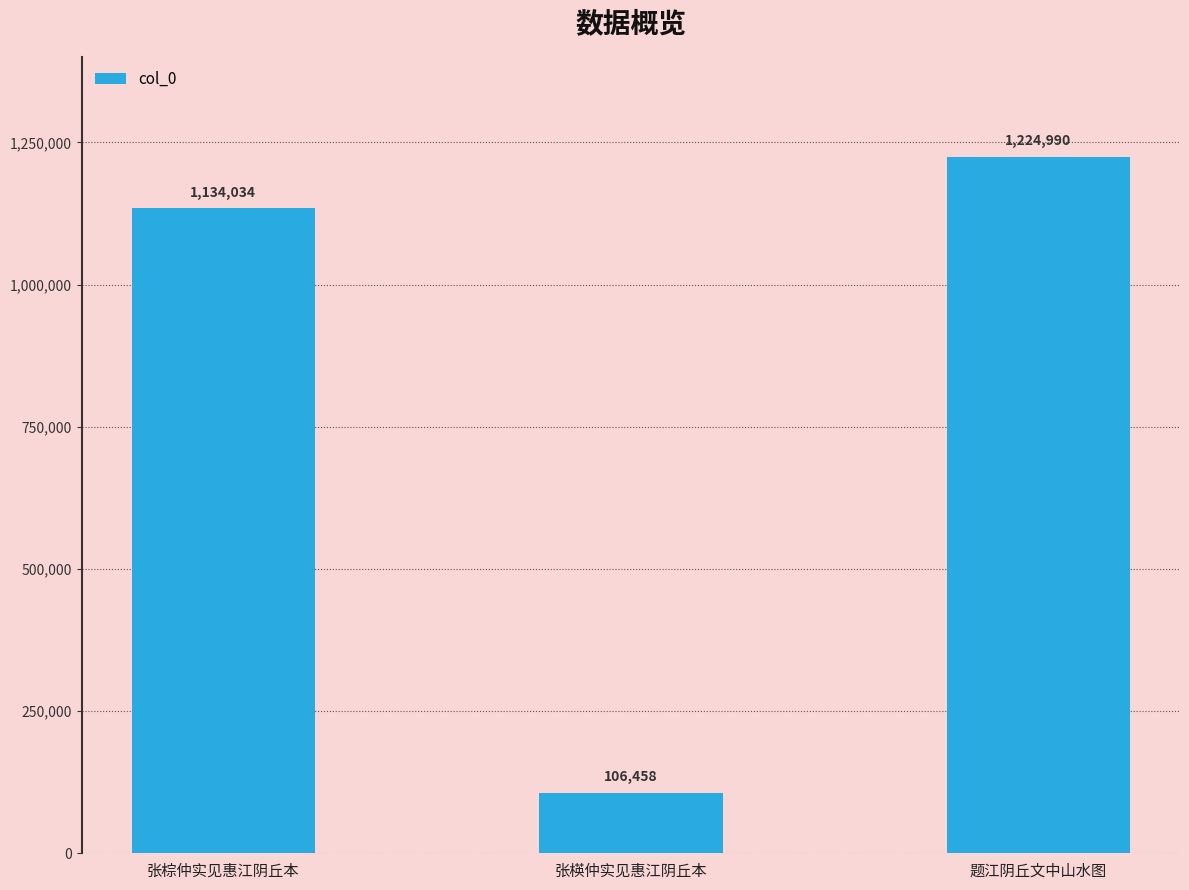

What position from the right is 张楧仲实见惠江阴丘本?

2